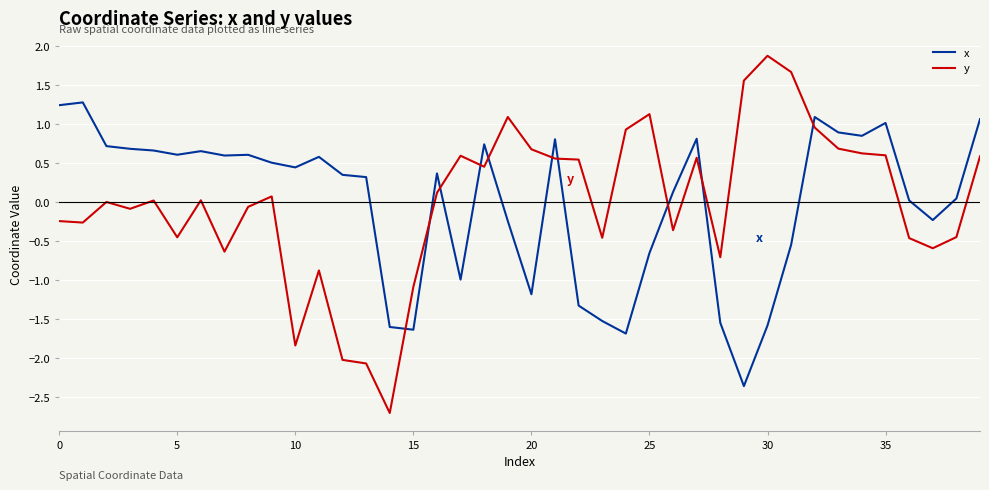

After their last crossing, which series has the higher values: x or y?

x